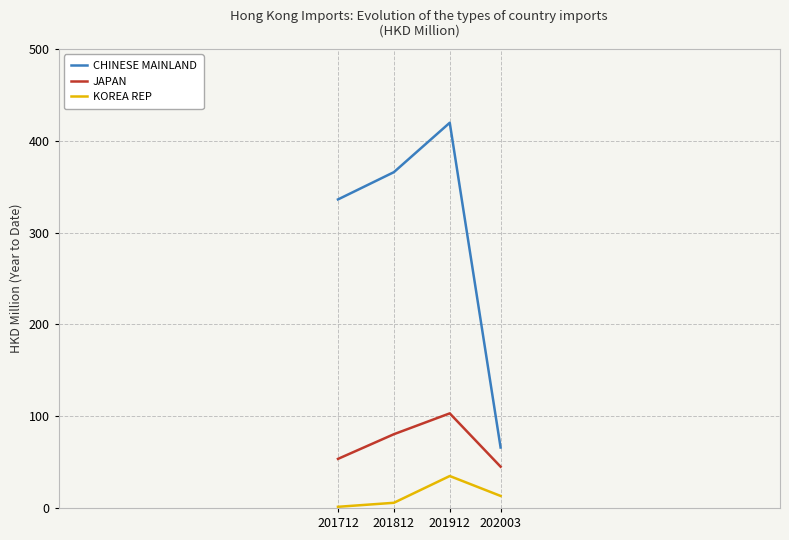

At which category does CHINESE MAINLAND reach its first local peak?

201912